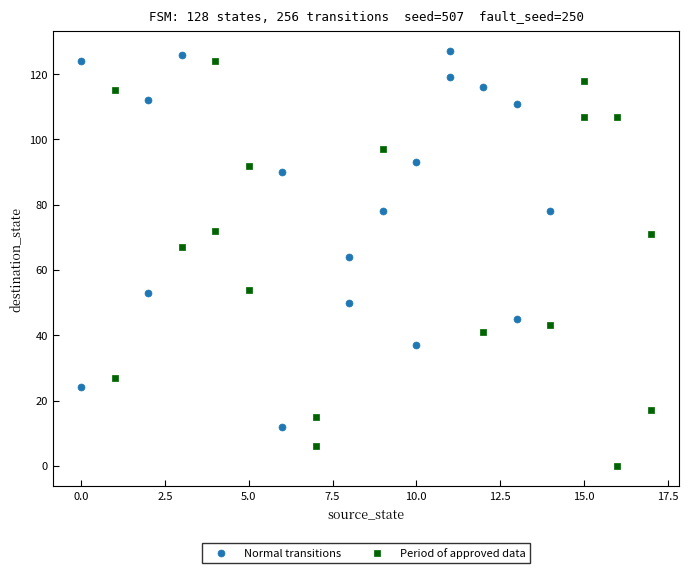

What are all the series names shown in the legend?

Normal transitions, Period of approved data